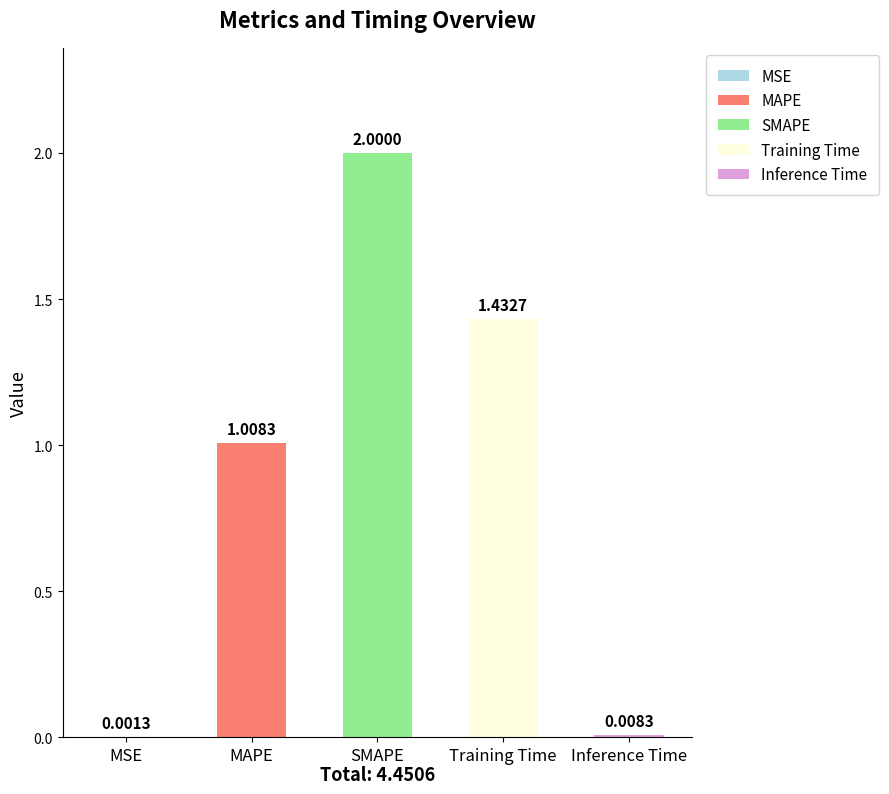

How many values are below 1?

2